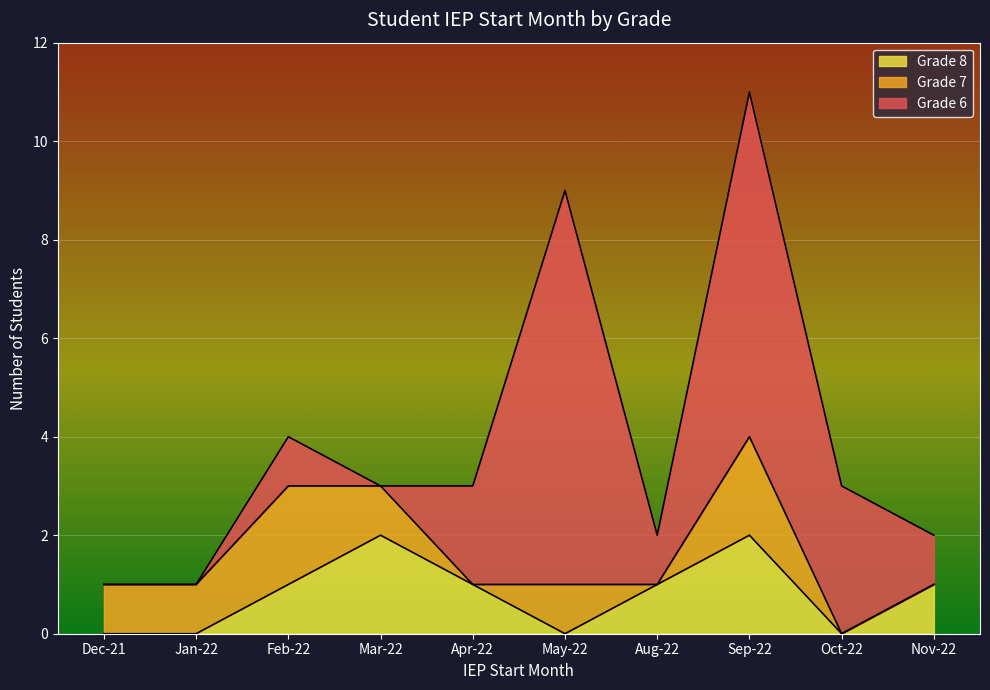

What is the total value across all series at Apr-22?

3